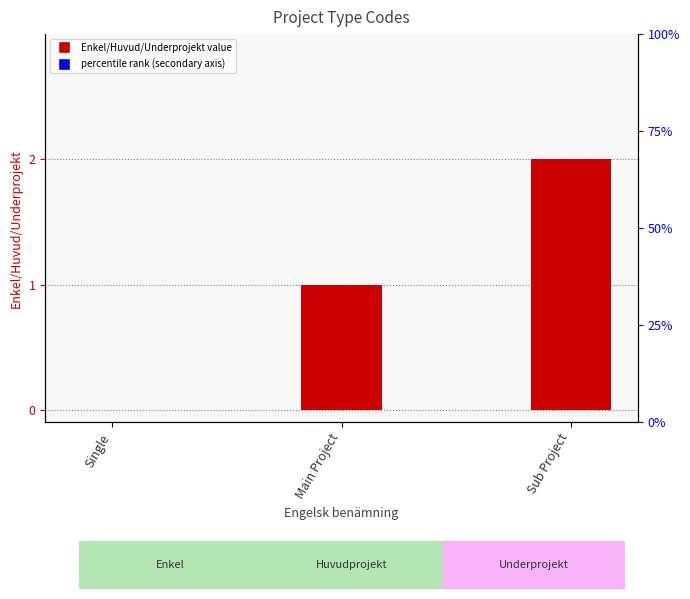

Between Single and Sub Project, which is larger?

Sub Project